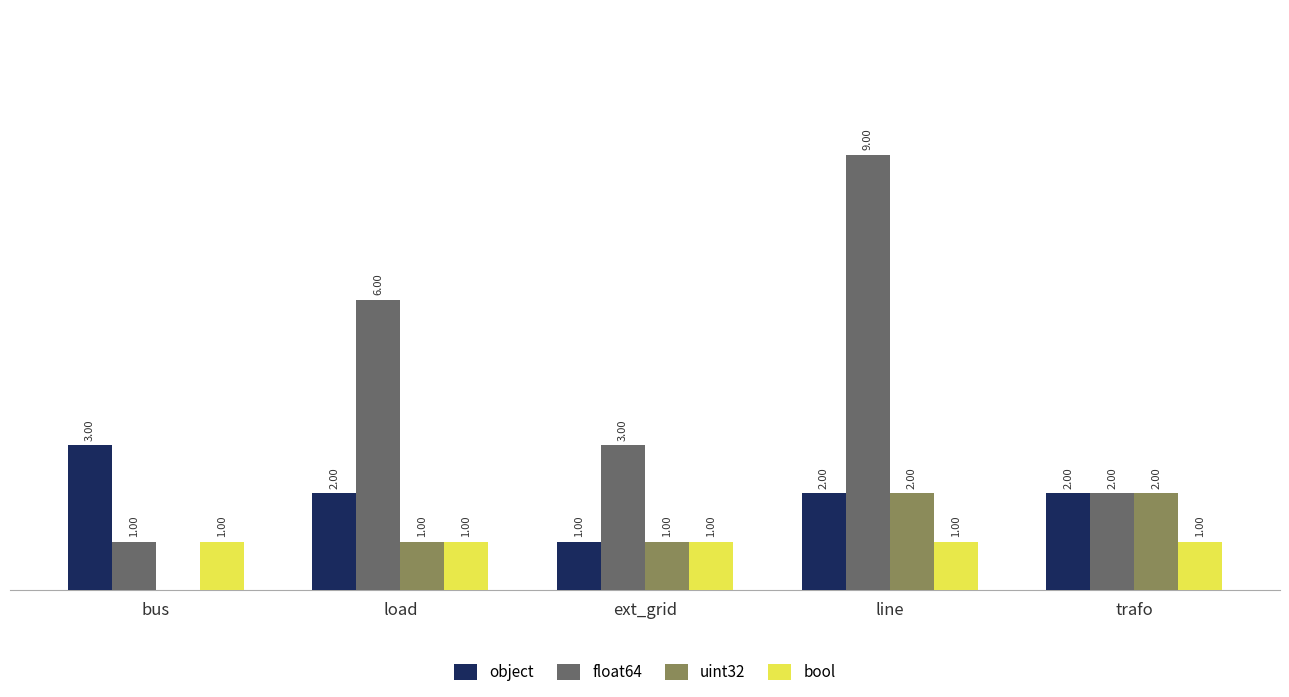

At which label does object reach its peak?

bus